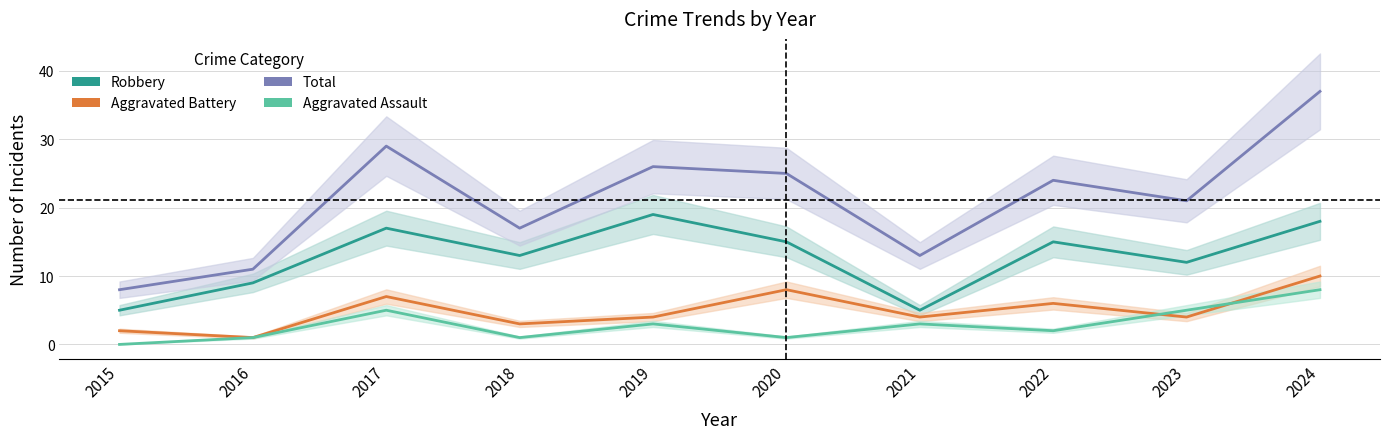

At which label is Aggravated Battery closest to 5?

2019